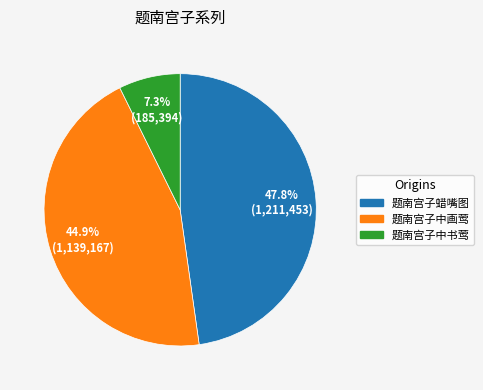

To the nearest percent, what is the difference between the largest and smallest slice percentages?

40%